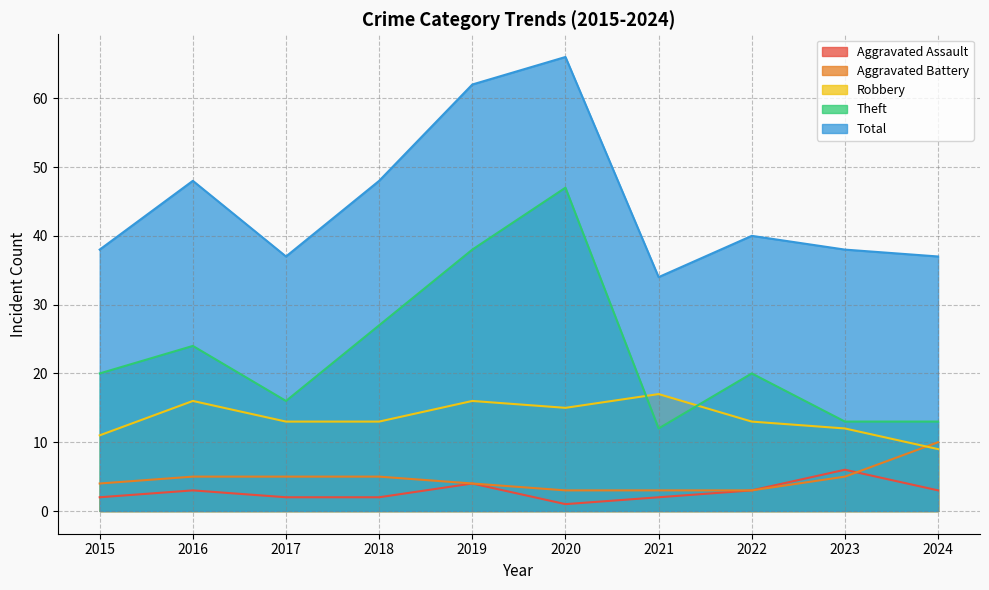

Reading right to left, transcribe all the data shown in this chart.

Aggravated Assault: 3	6	3	2	1	4	2	2	3	2
Aggravated Battery: 10	5	3	3	3	4	5	5	5	4
Robbery: 9	12	13	17	15	16	13	13	16	11
Theft: 13	13	20	12	47	38	27	16	24	20
Total: 37	38	40	34	66	62	48	37	48	38